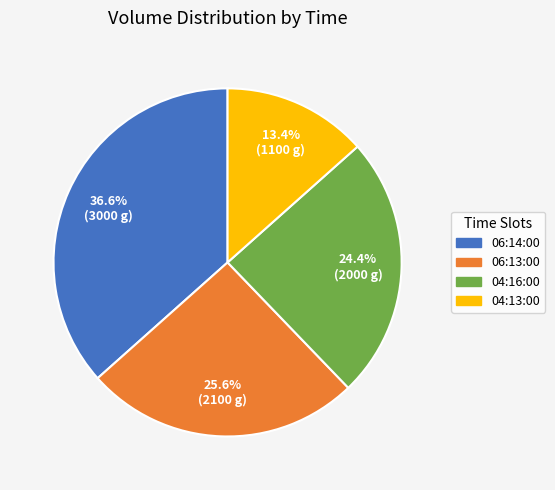

Does any single category account for the majority?

No